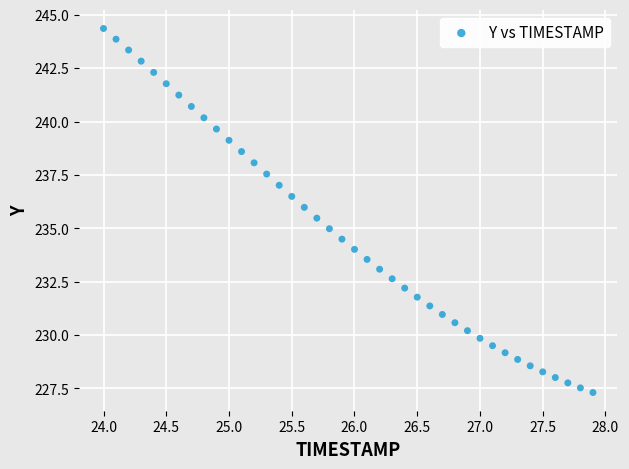

What is the range of X values (max minus min)?

3.9